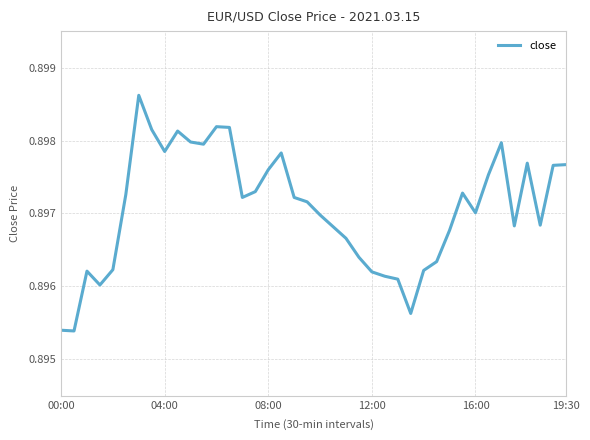

True or false: there are more than 2 points higher than both neighbors.

True